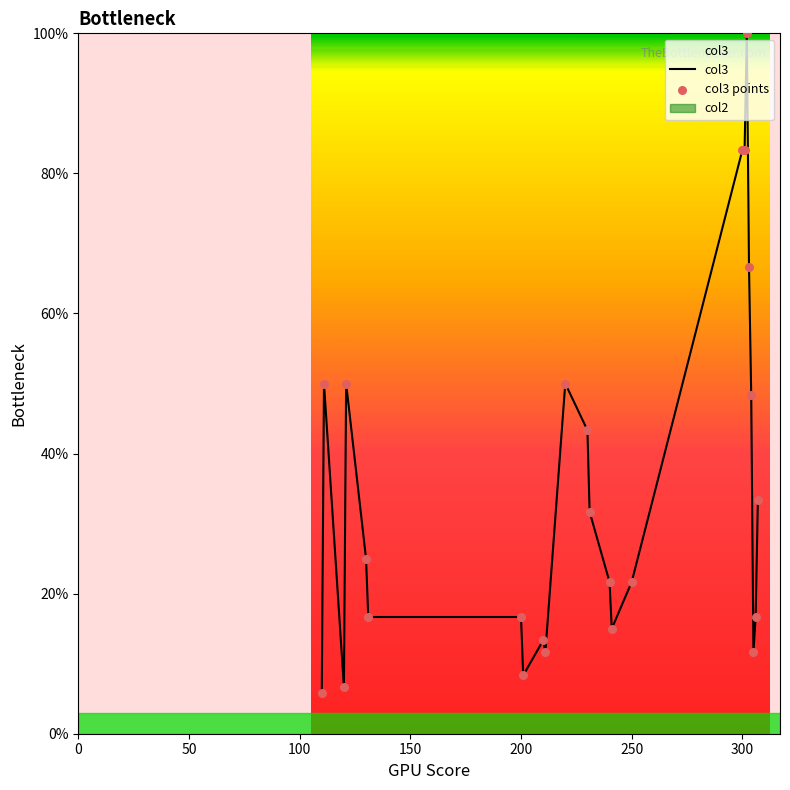

Which series contains the lowest Y value?

col3